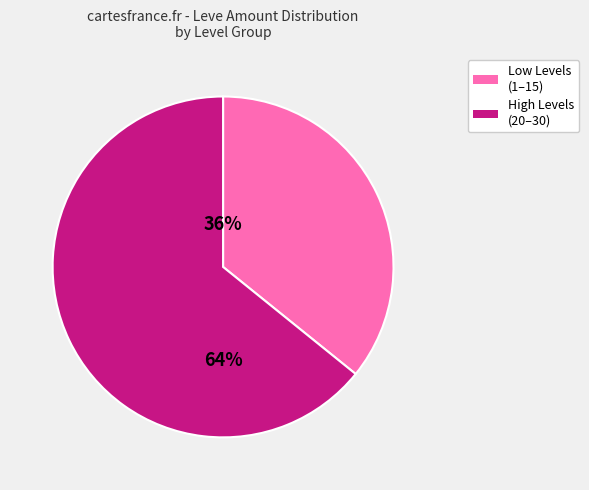

To the nearest percent, what is the difference between the largest and smallest slice percentages?

28%